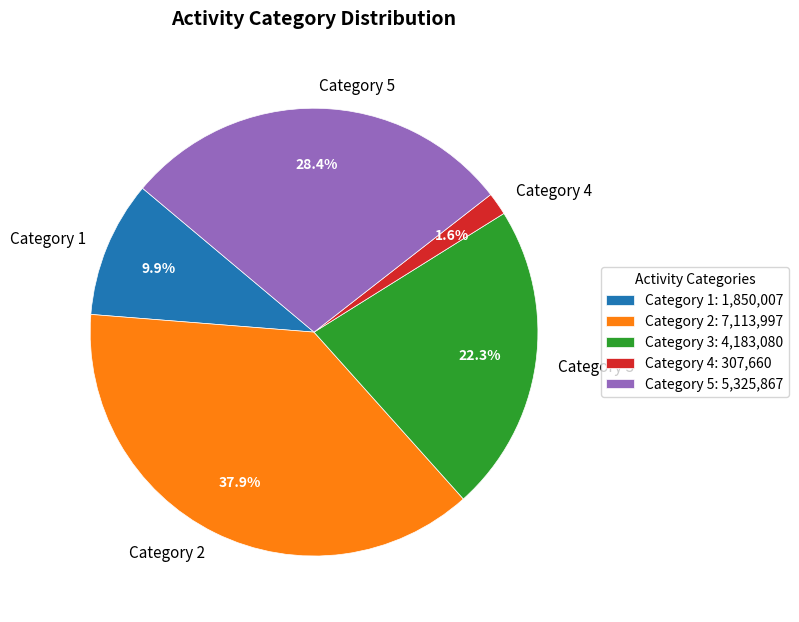

What is the ratio of the value at Category 5 to the value at Category 1?

2.9